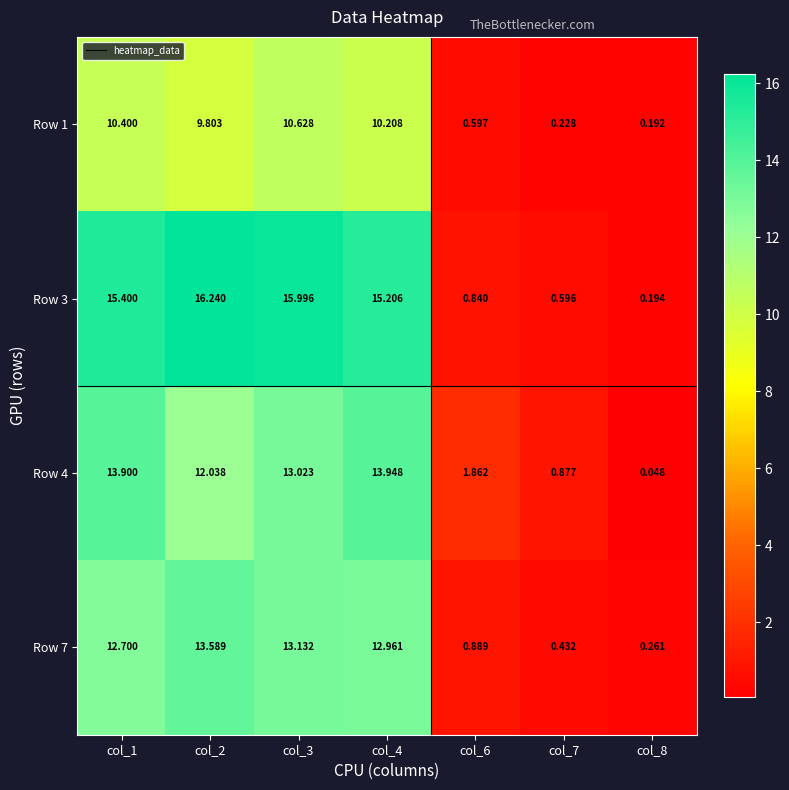

Is the value of Row 7 at col_4 greater than the value of Row 3 at col_1?

No